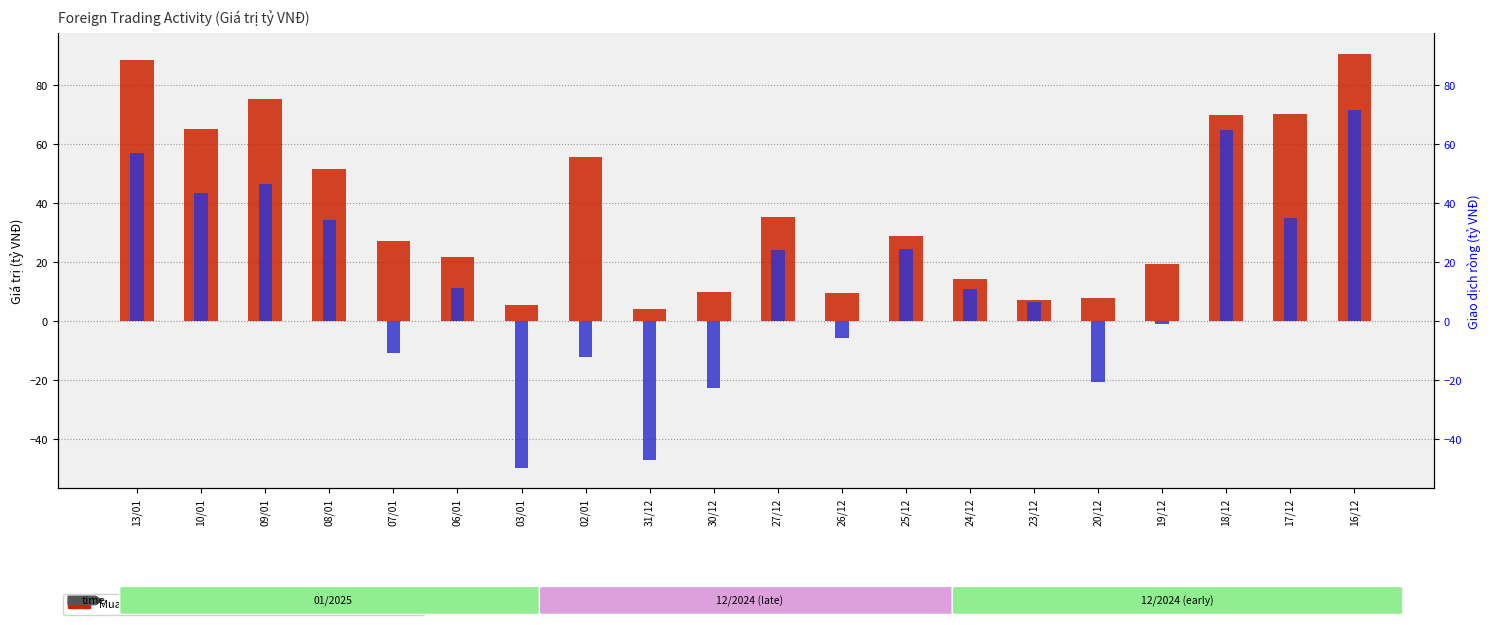

What is the value of the Giao dịch ròng - Giá trị (tỷ VNĐ) bar at the 2nd from the left?

43.5